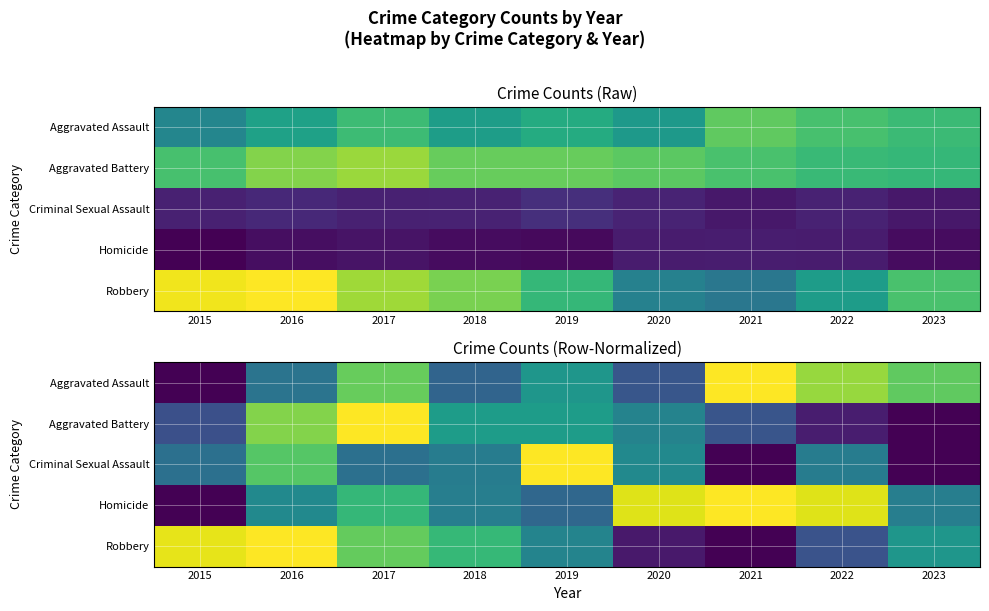

Which has a higher value, 2022 or 2023?

2022